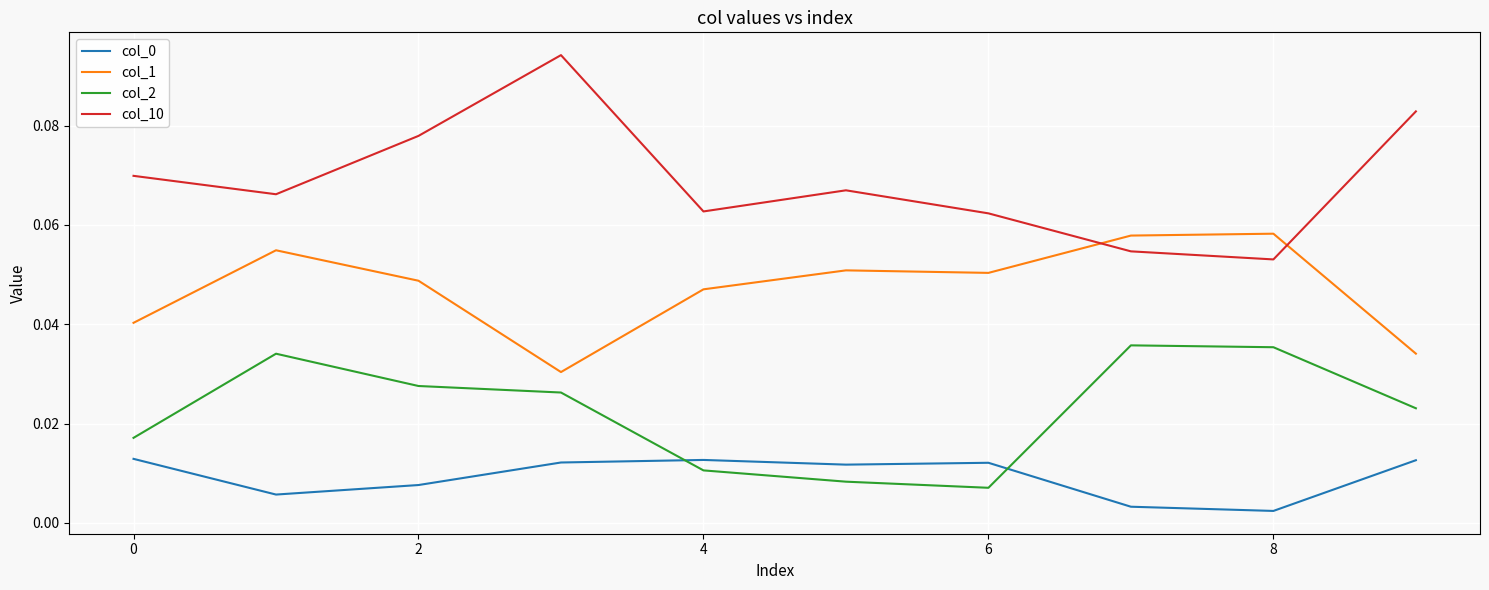

Which series has the largest total across all categories?

col_10